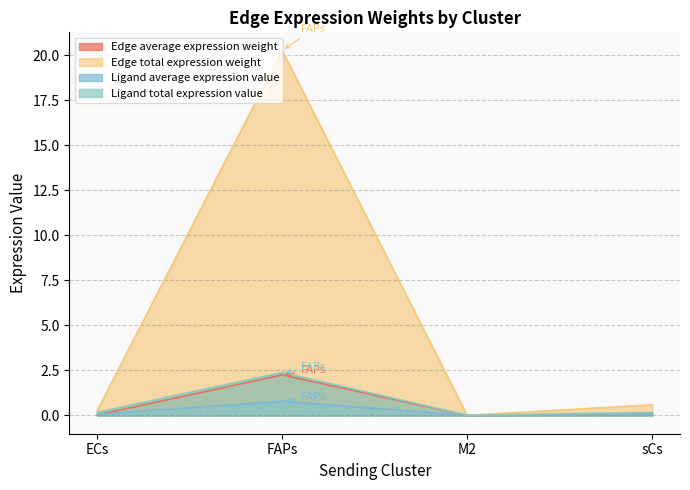

What is the difference between the second highest and minimum values in the Edge average expression derived specificity series?

0.1